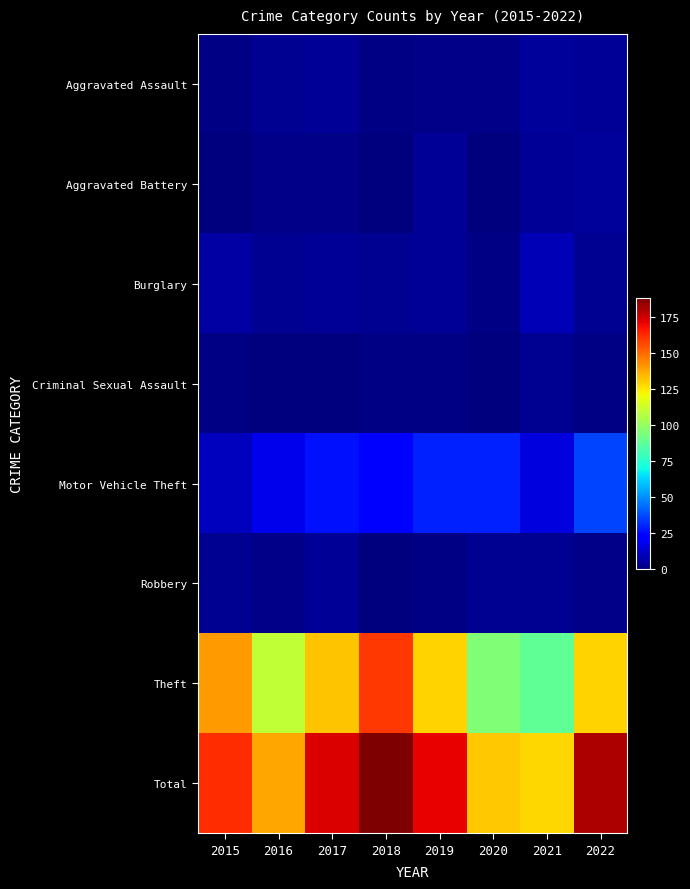

Reading left to right, what are all the values shown in this chart?

Aggravated Assault: 2015=1	2016=3	2017=4	2018=1	2019=2	2020=2	2021=5	2022=4
Aggravated Battery: 2015=0	2016=2	2017=2	2018=0	2019=4	2020=0	2021=4	2022=5
Burglary: 2015=6	2016=3	2017=4	2018=3	2019=4	2020=1	2021=9	2022=3
Criminal Sexual Assault: 2015=1	2016=0	2017=0	2018=1	2019=1	2020=0	2021=3	2022=1
Motor Vehicle Theft: 2015=11	2016=18	2017=27	2018=23	2019=30	2020=30	2021=16	2022=36
Robbery: 2015=3	2016=2	2017=4	2018=0	2019=1	2020=3	2021=3	2022=2
Theft: 2015=140	2016=110	2017=132	2018=160	2019=129	2020=95	2021=88	2022=129
Total: 2015=162	2016=138	2017=173	2018=188	2019=171	2020=131	2021=128	2022=180